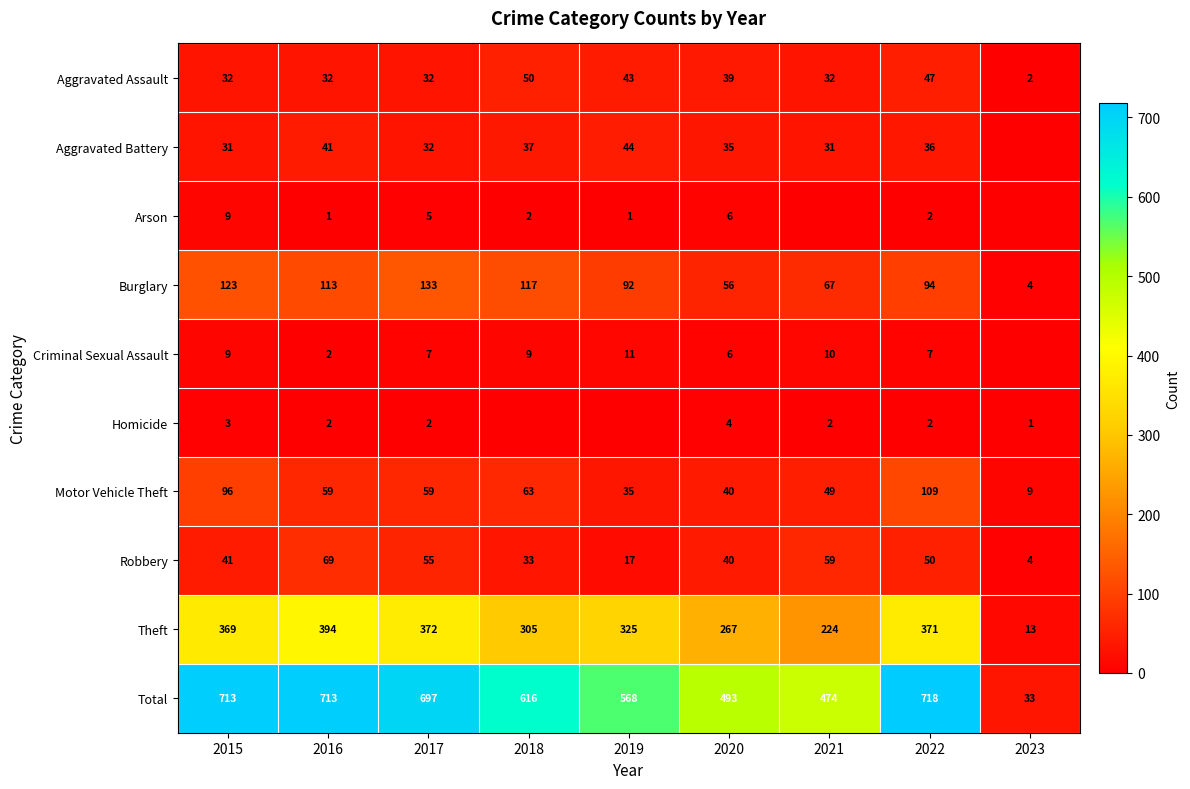

What is the difference between the Motor Vehicle Theft values at 2016 and 2019?

24